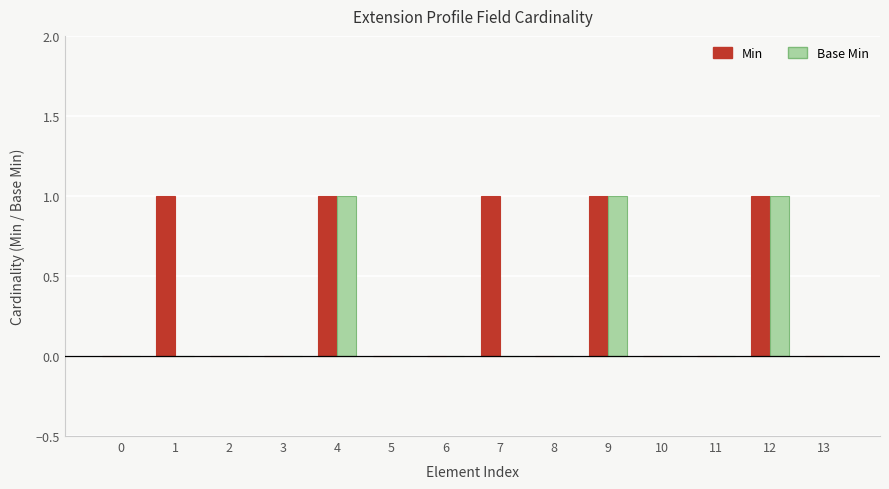

Reading left to right, extract all data points from this chart.

Min: 0	1	0	0	1	0	0	1	0	1	0	0	1	0
Base Min: 0	0	0	0	1	0	0	0	0	1	0	0	1	0